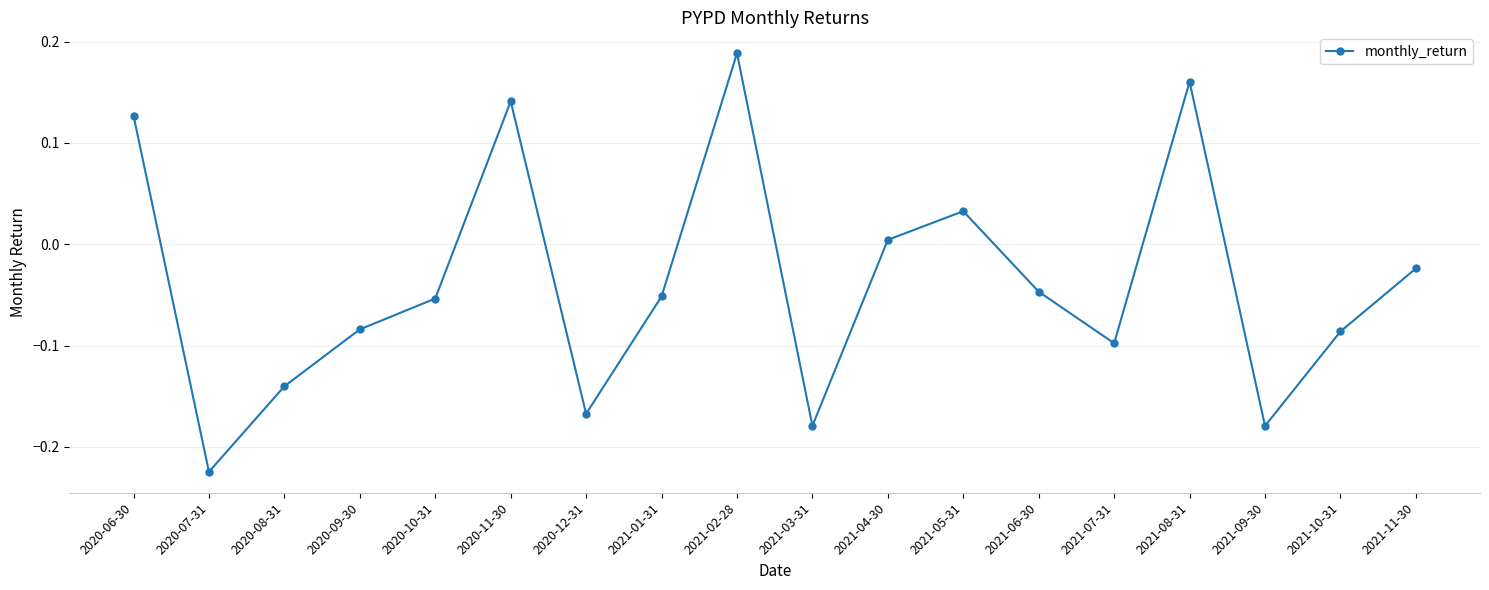

How many values exceed 0?

6